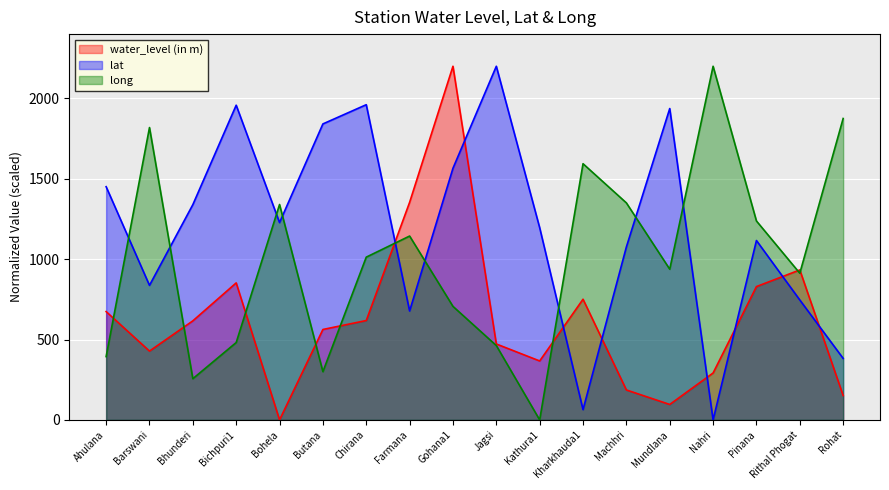

What is the difference between the maximum and second lowest values in the lat series?

2136.2